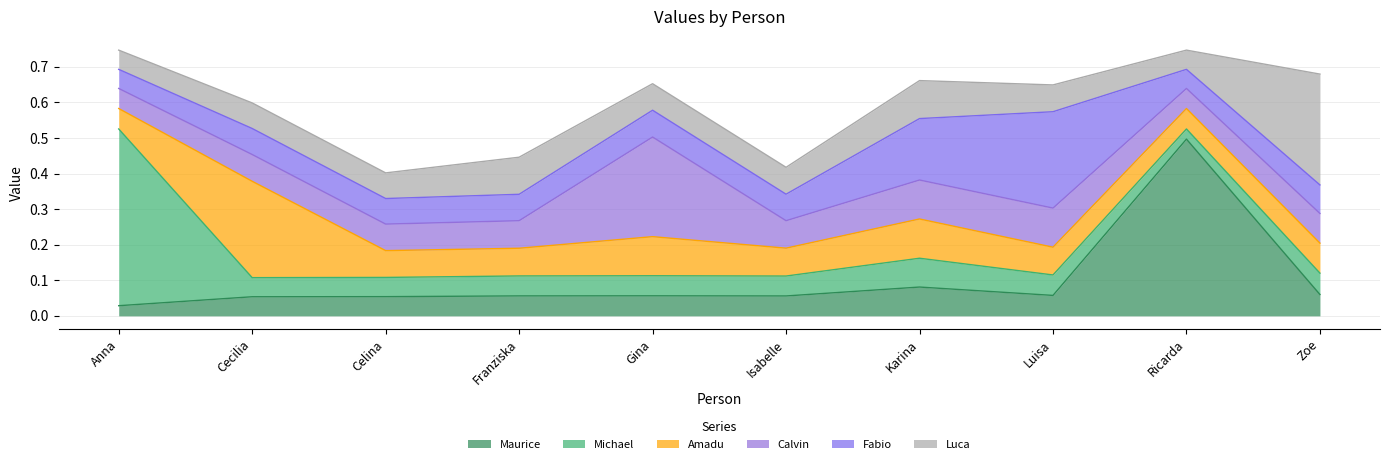

At which label does Maurice reach its minimum?

Anna